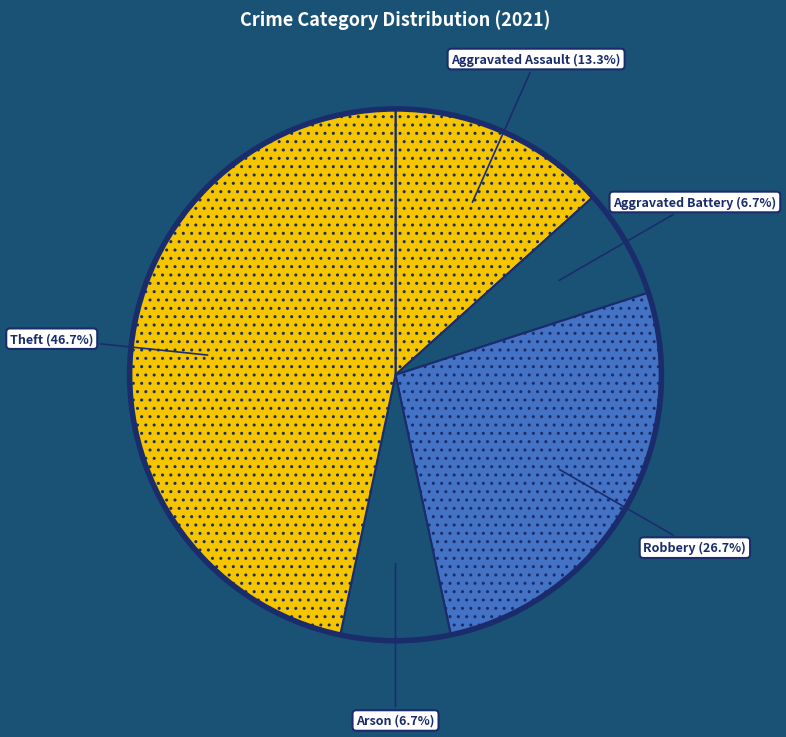

Which category has the smallest portion of the pie?

Aggravated Battery